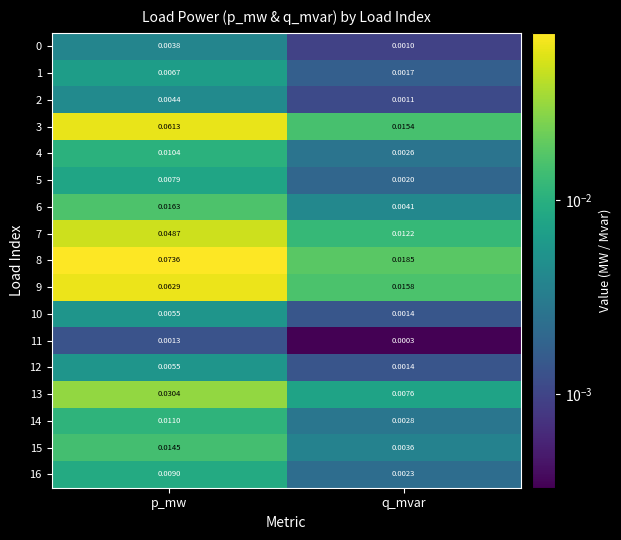

Count the number of categories in the chart.

2